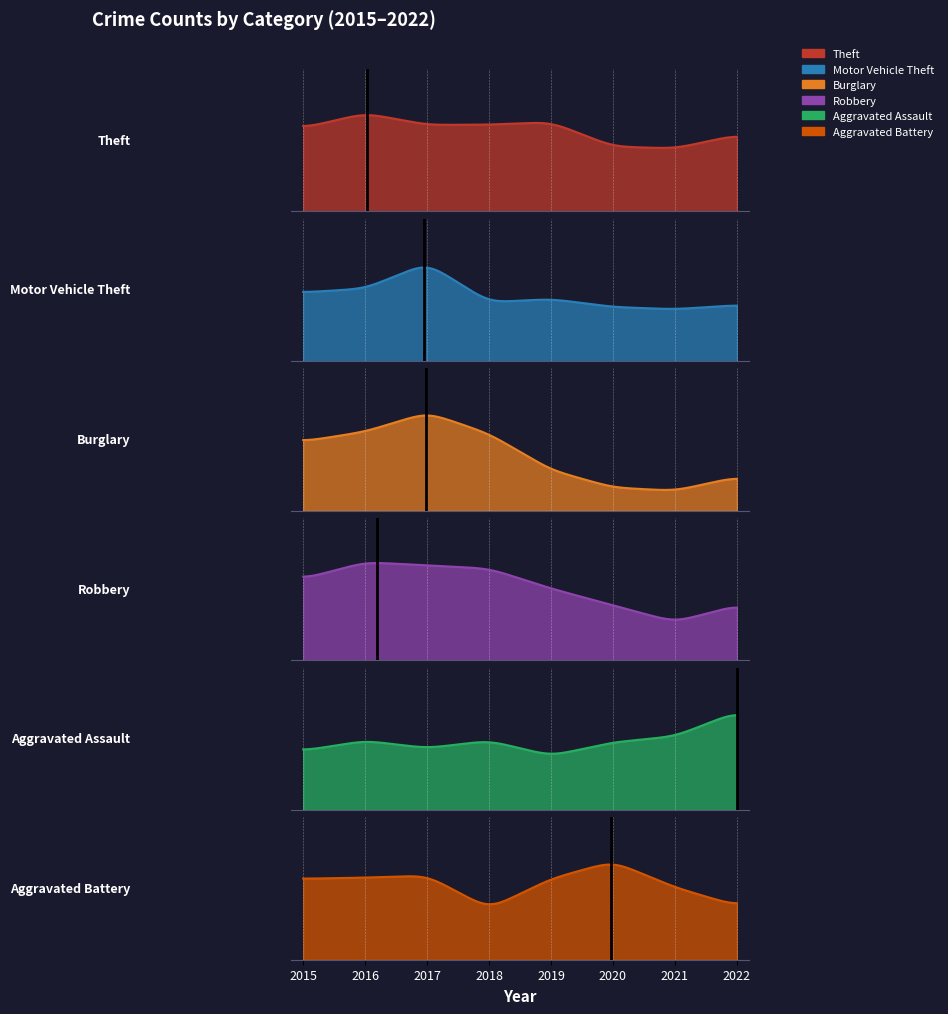

Which category has the highest value across all series?

2016